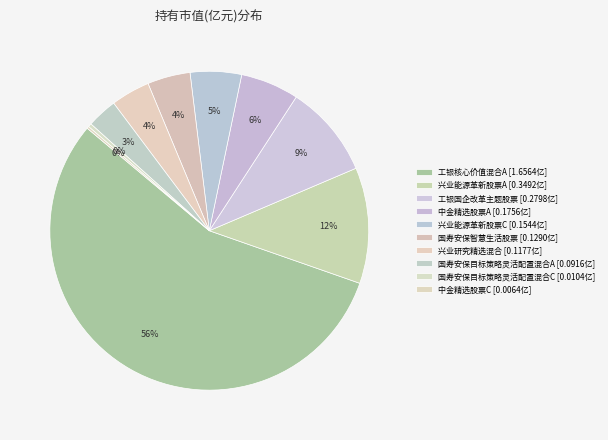

What is the smallest slice in the pie chart?

中金精选股票C